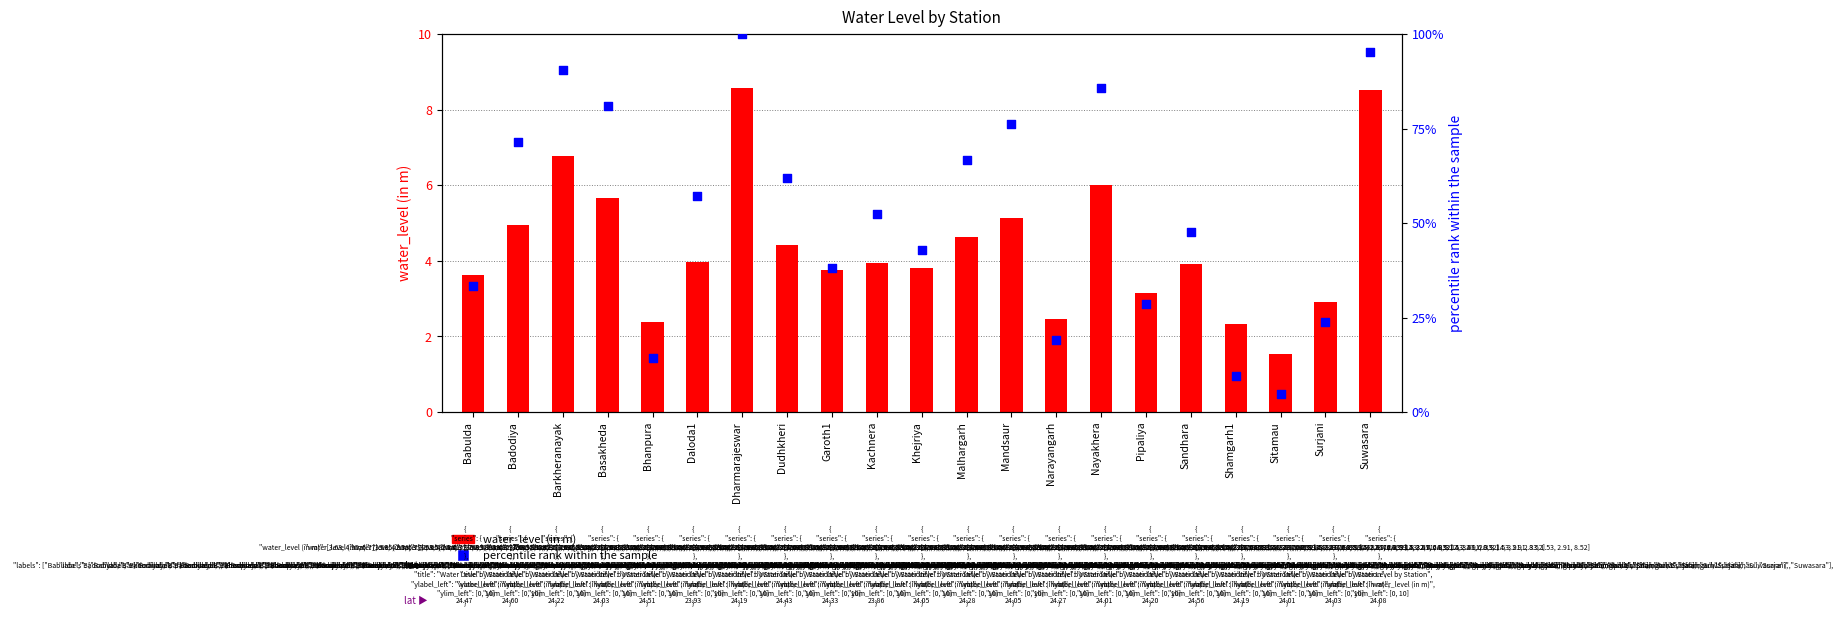

Which series contains the lowest Y value?

water_level (in m)